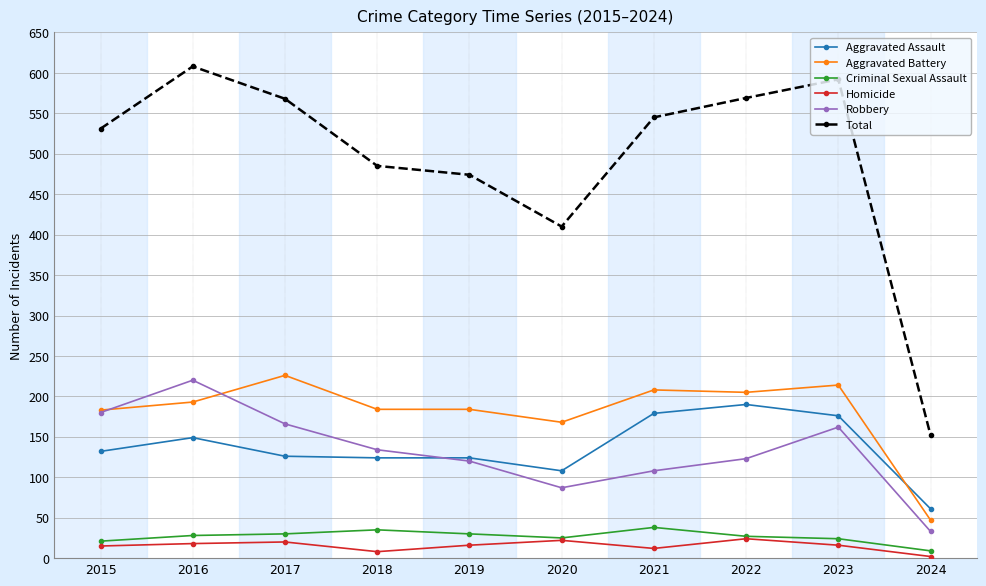

True or false: Robbery has more than 2 points higher than both neighbors.

False